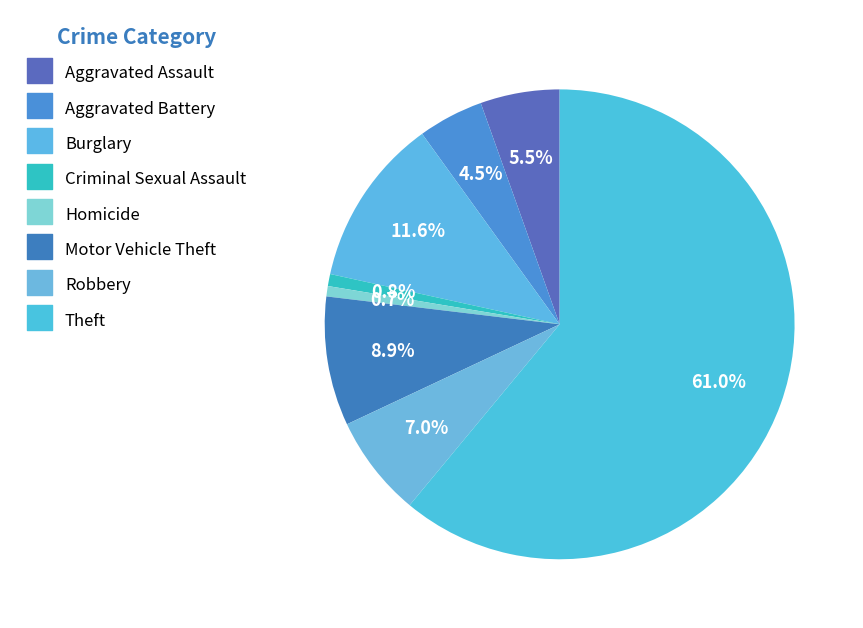

Which slice is the largest?

Theft